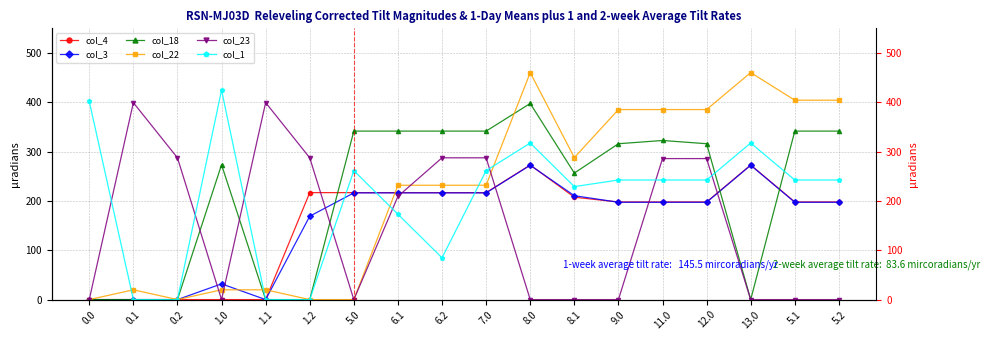

How many lines are shown in the chart?

6